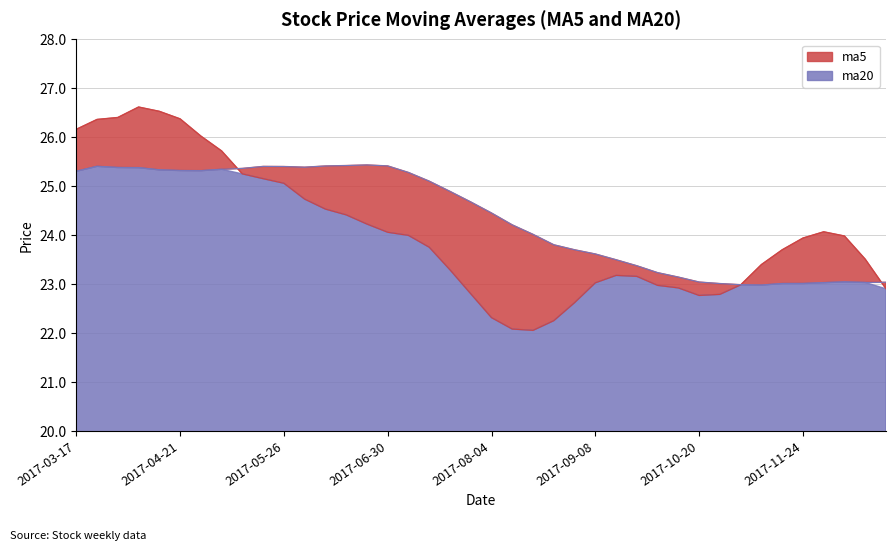

What is the sum of all ma20 values?

973.0